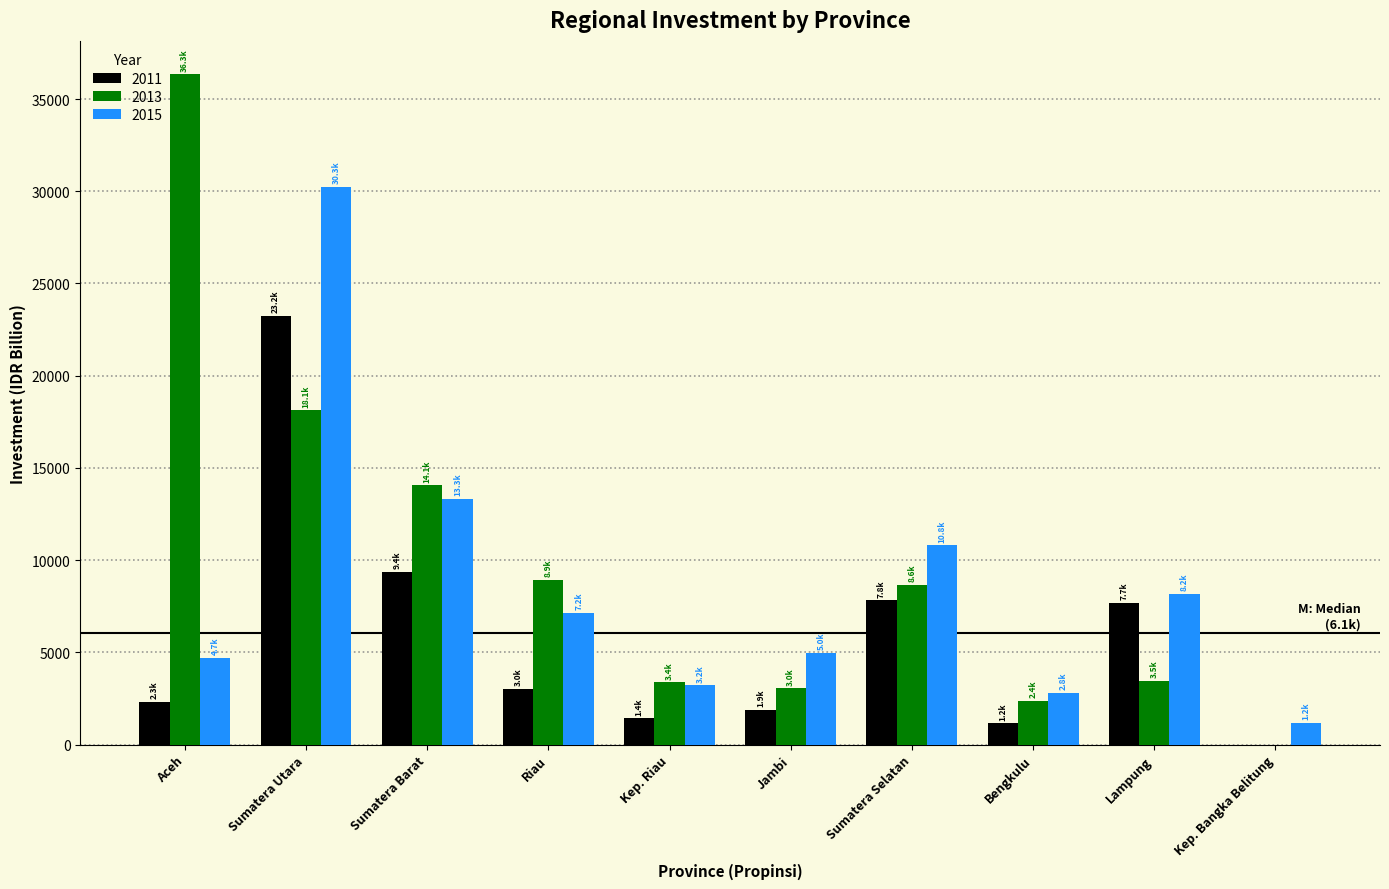

At which category is the sum across all series the highest?

Sumatera Utara